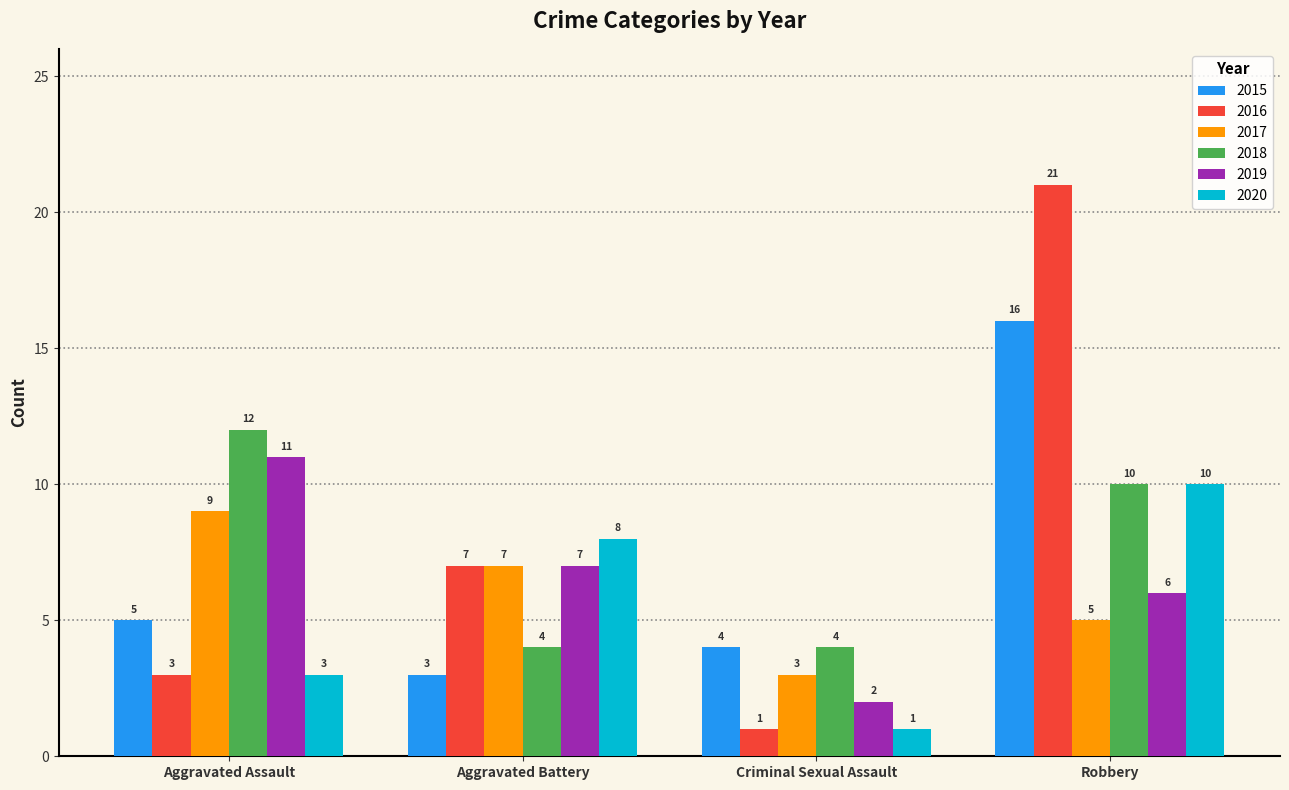

Read the 2017 value at Aggravated Assault.

9